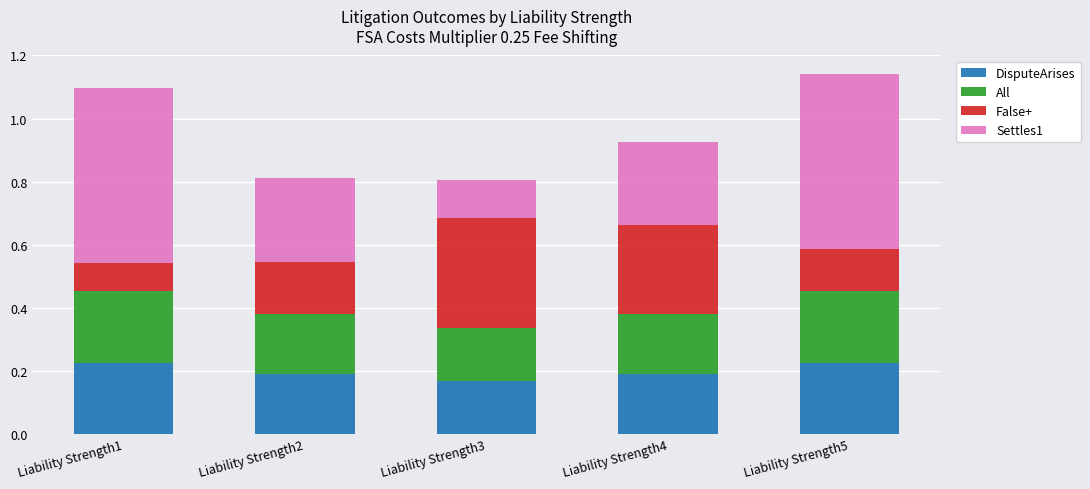

What is the total value across all series at Liability Strength1?

1.1